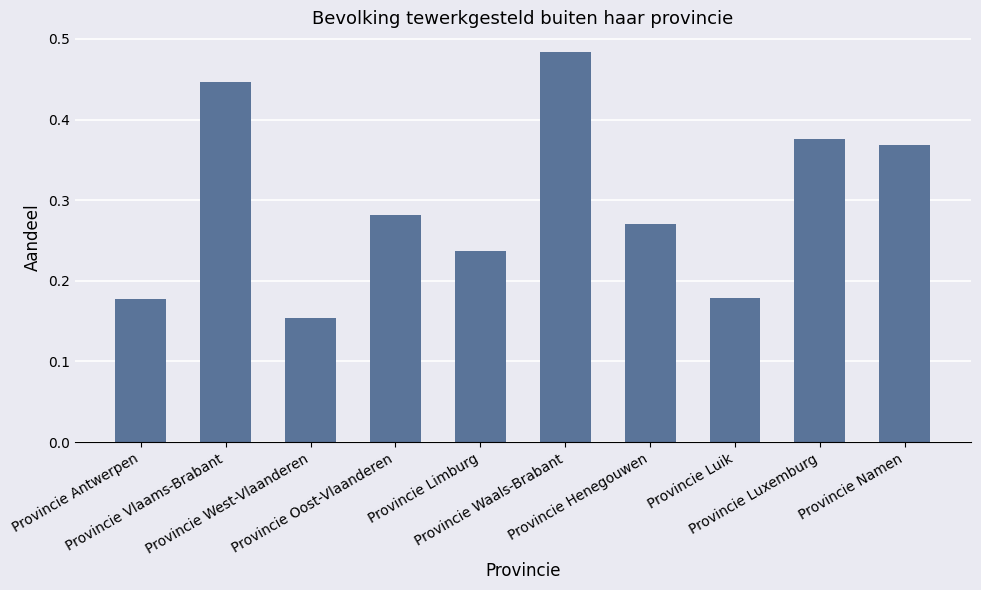

What is the sum of all values?

3.0